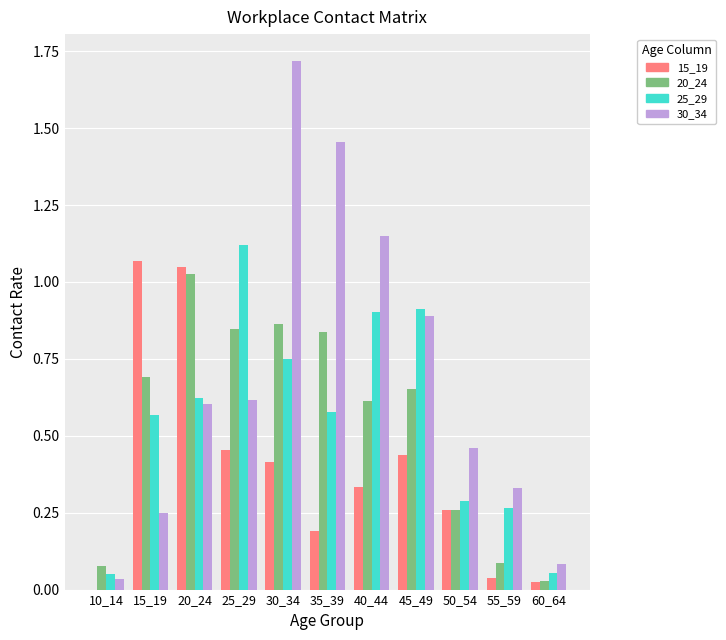

Which category has the highest value in the 25_29 series?

25_29